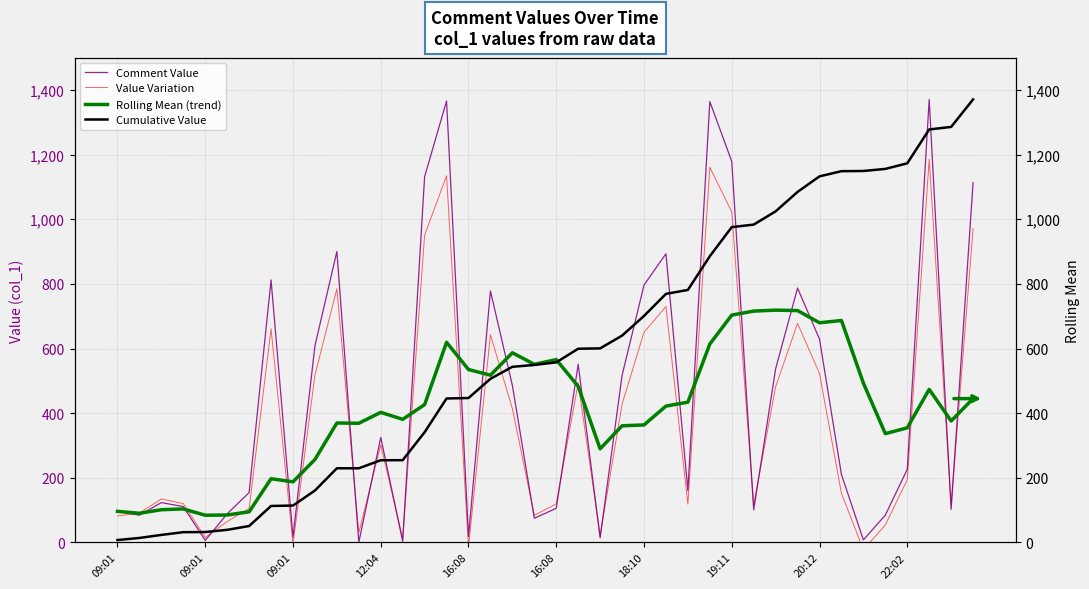

What is the minimum value for Rolling Mean (trend)?

84.1